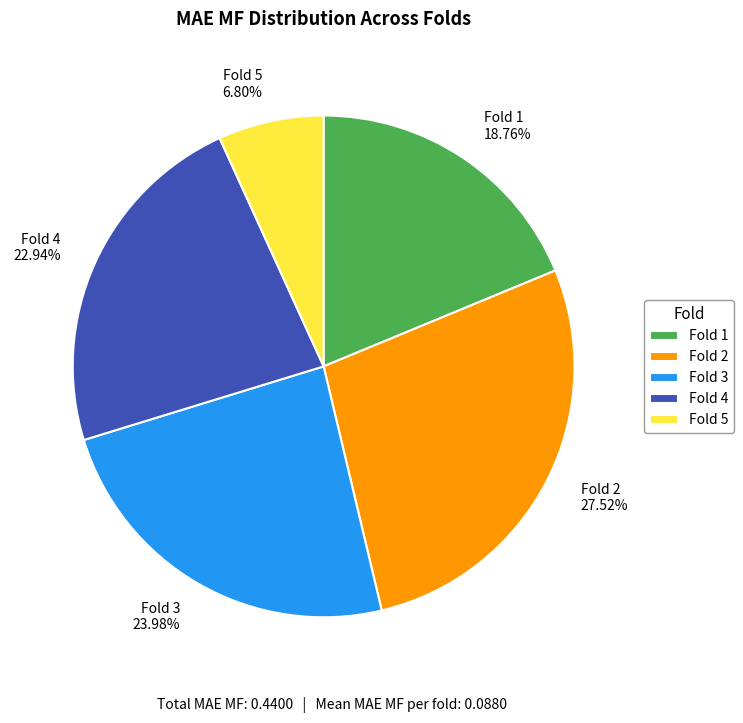

Is there any slice that represents more than half of the pie?

No